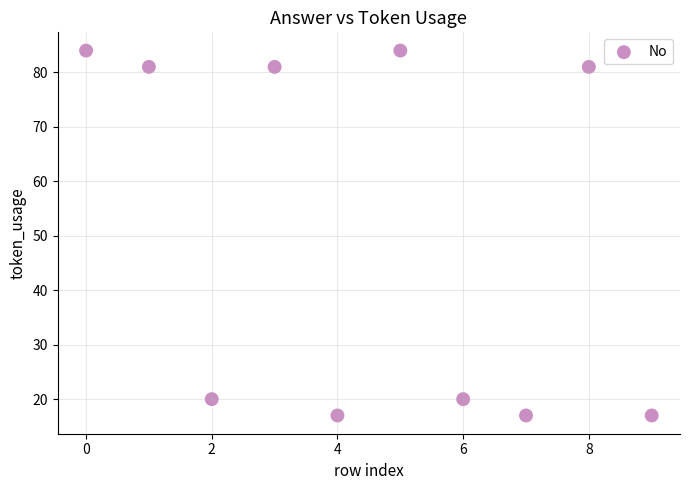

What is the range of Y values (max minus min)?

67